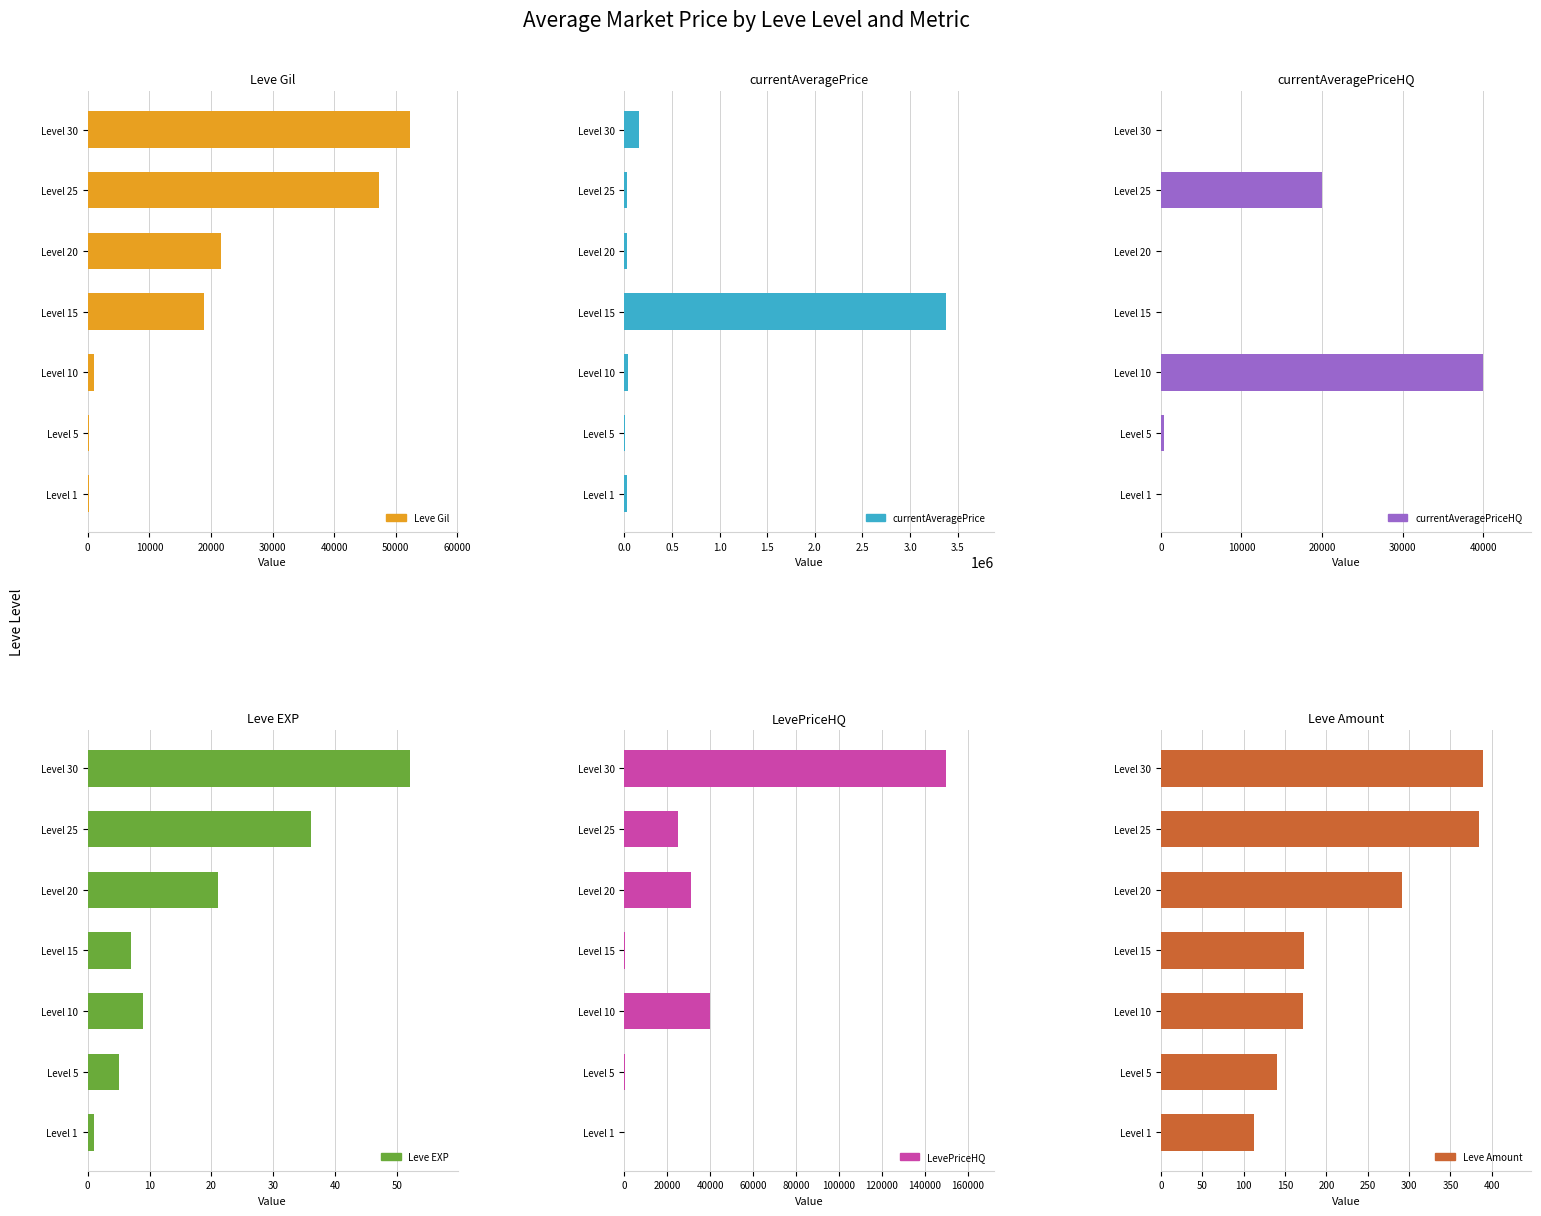

The currentAveragePrice series shows 31200 at Level 20. True or false?

True